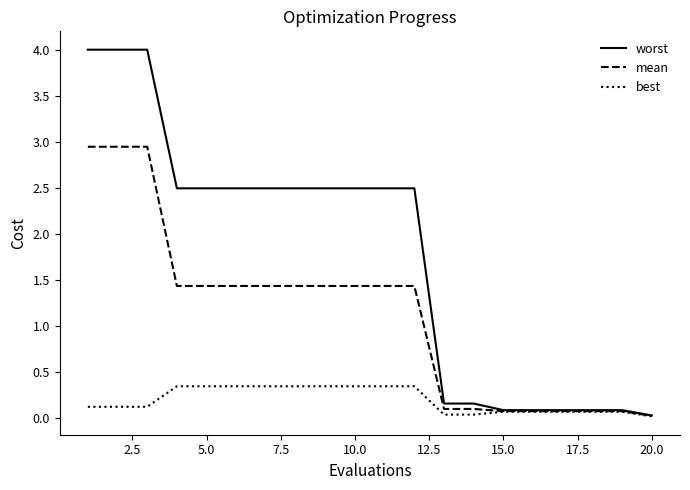

Does the chart have visible grid lines?

No